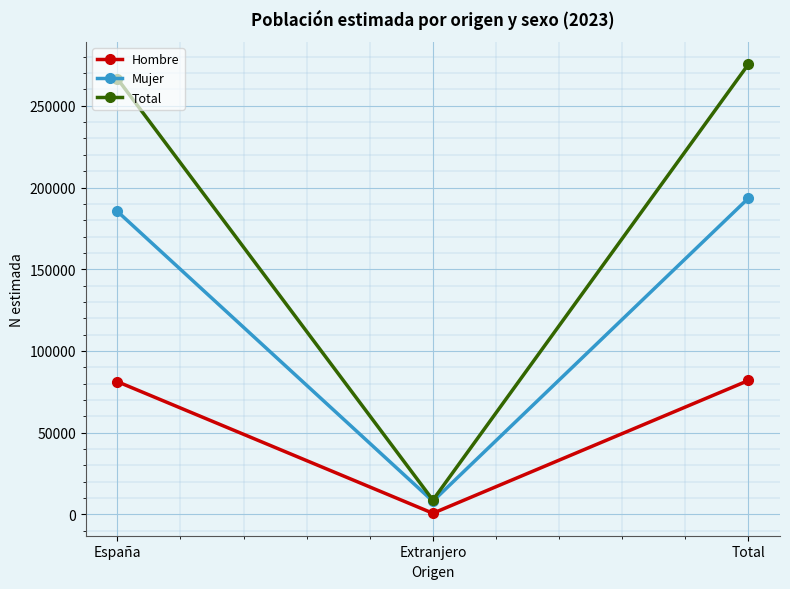

Between Extranjero and Total, which series saw the biggest shift?

Total